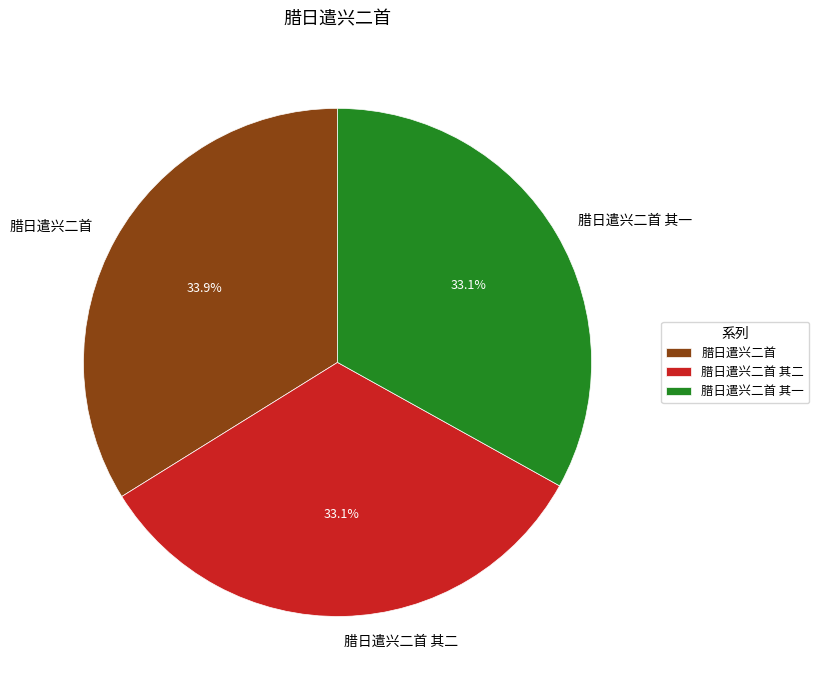

What is the ratio of the value at 腊日遣兴二首 其二 to the value at 腊日遣兴二首?

1.0